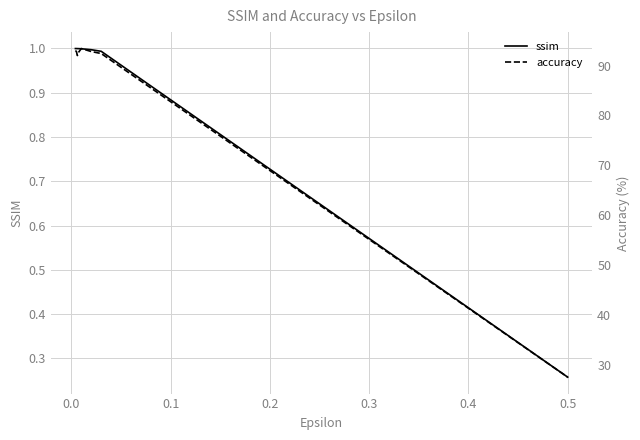

What is the highest value of the ssim series?

1.0